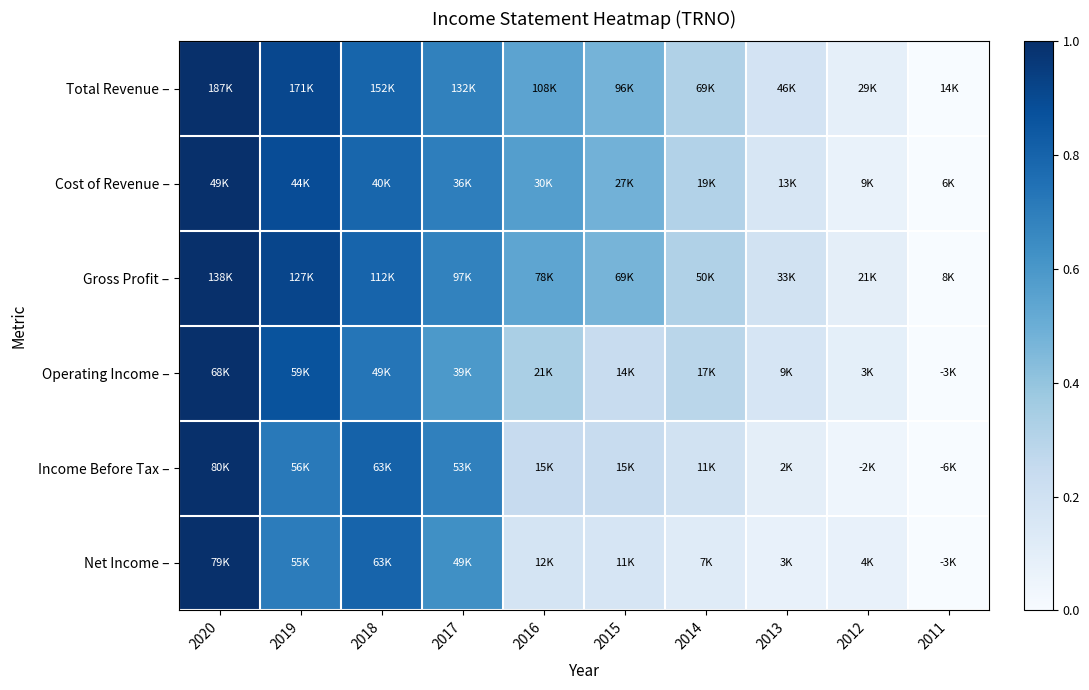

Reading left to right, list all the values displayed in this chart.

Total Revenue –: 2020=1.0	2019=0.9	2018=0.8	2017=0.7	2016=0.5	2015=0.5	2014=0.3	2013=0.2	2012=0.1	2011=0.0
Cost of Revenue –: 2020=1.0	2019=0.9	2018=0.8	2017=0.7	2016=0.6	2015=0.5	2014=0.3	2013=0.2	2012=0.1	2011=0.0
Gross Profit –: 2020=1.0	2019=0.9	2018=0.8	2017=0.7	2016=0.5	2015=0.5	2014=0.3	2013=0.2	2012=0.1	2011=0.0
Operating Income –: 2020=1.0	2019=0.9	2018=0.7	2017=0.6	2016=0.3	2015=0.2	2014=0.3	2013=0.2	2012=0.1	2011=0.0
Income Before Tax –: 2020=1.0	2019=0.7	2018=0.8	2017=0.7	2016=0.2	2015=0.2	2014=0.2	2013=0.1	2012=0.0	2011=0.0
Net Income –: 2020=1.0	2019=0.7	2018=0.8	2017=0.6	2016=0.2	2015=0.2	2014=0.1	2013=0.1	2012=0.1	2011=0.0